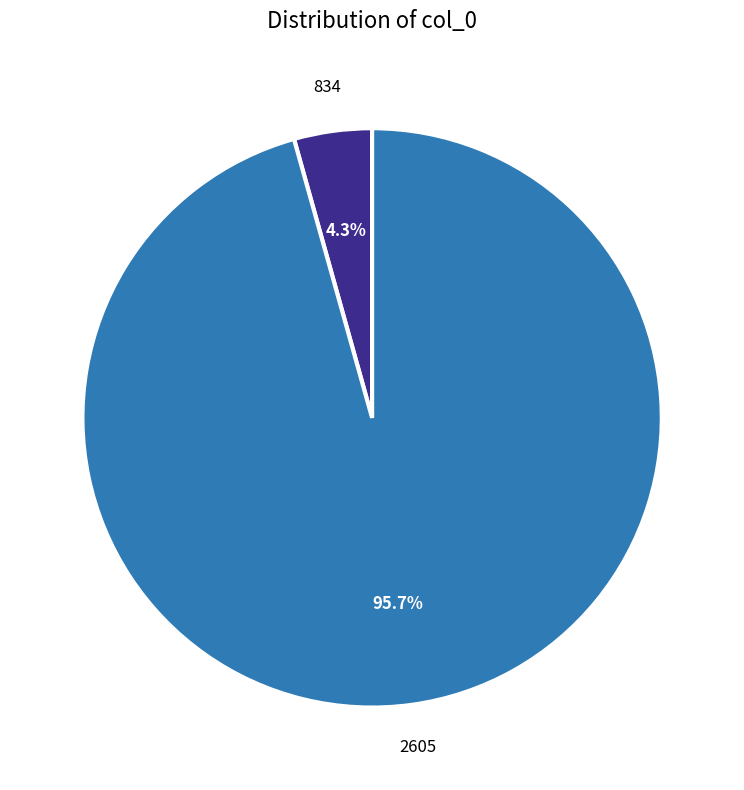

Which category accounts for the majority?

2605